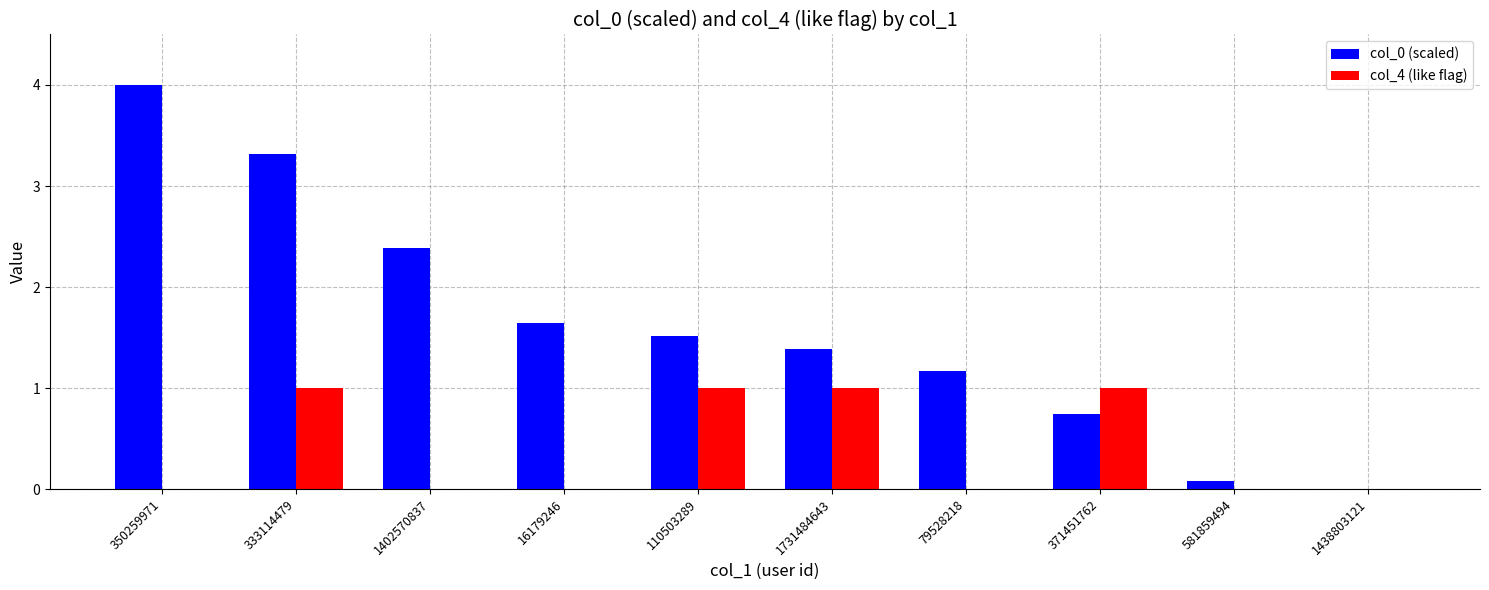

How many groups of bars are there?

10